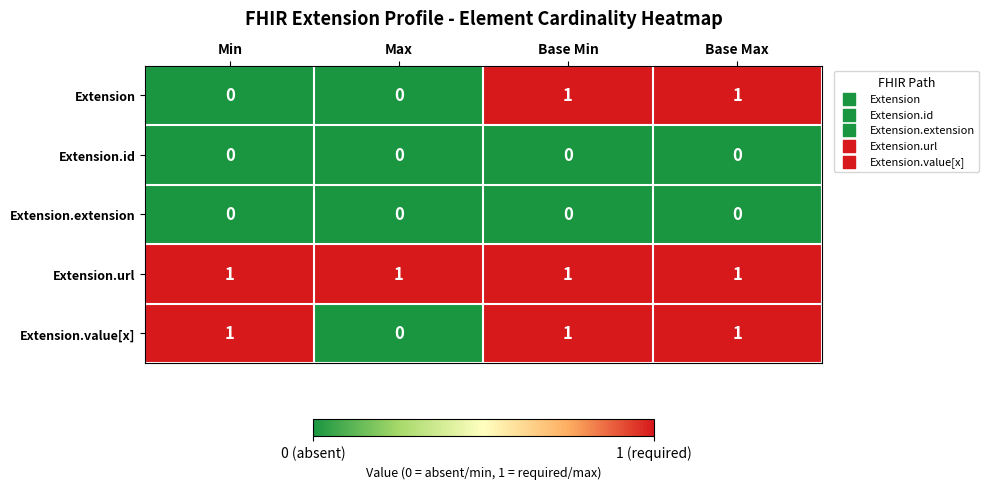

How many values in Extension.value[x] are above zero?

3